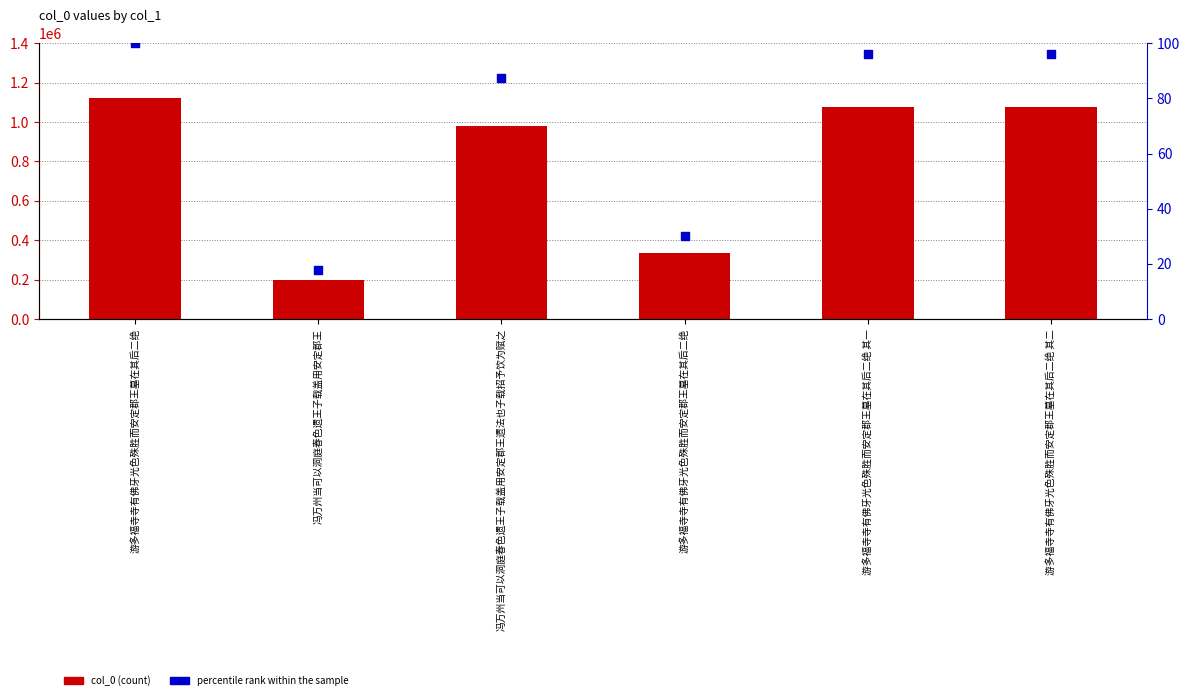

Which series has the widest spread of Y values?

col_0